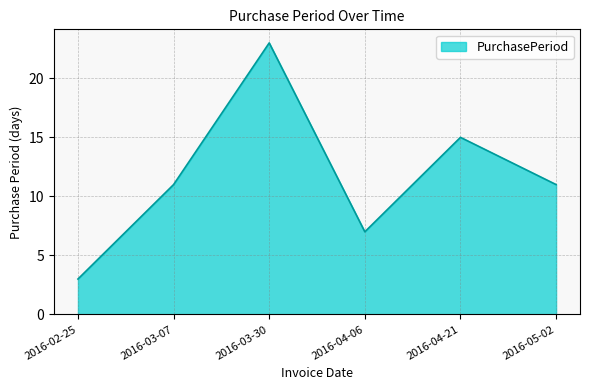

Which label corresponds to the largest value in the chart?

2016-03-30